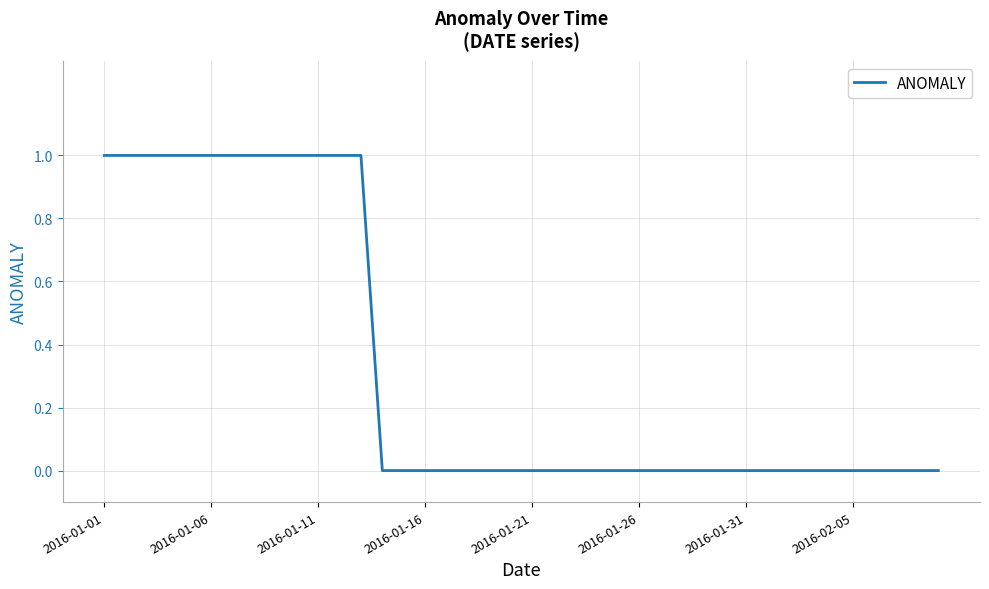

Is this an area chart (filled region under the line)?

No